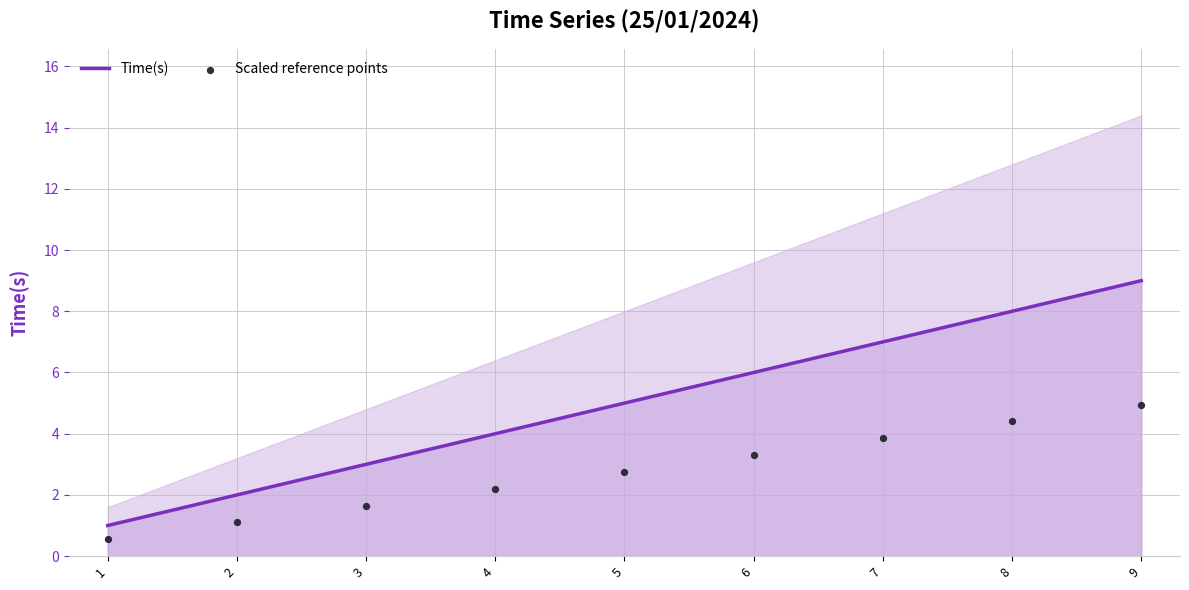

What are all the series names shown in the legend?

Time(s), Scaled reference points